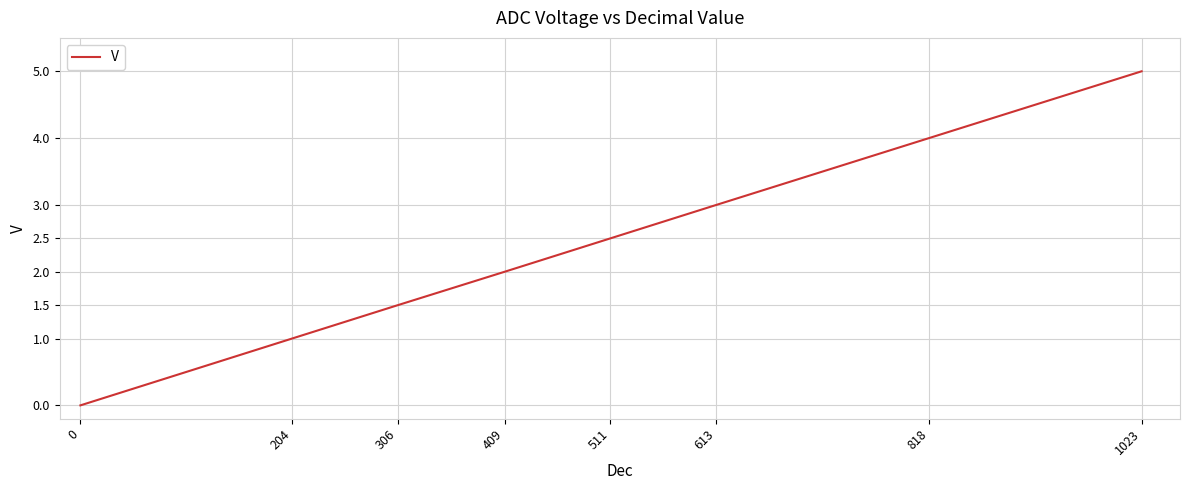

Reading left to right, list all the values displayed in this chart.

0=0.0	204=1.0	306=1.5	409=2.0	511=2.5	613=3.0	818=4.0	1023=5.0